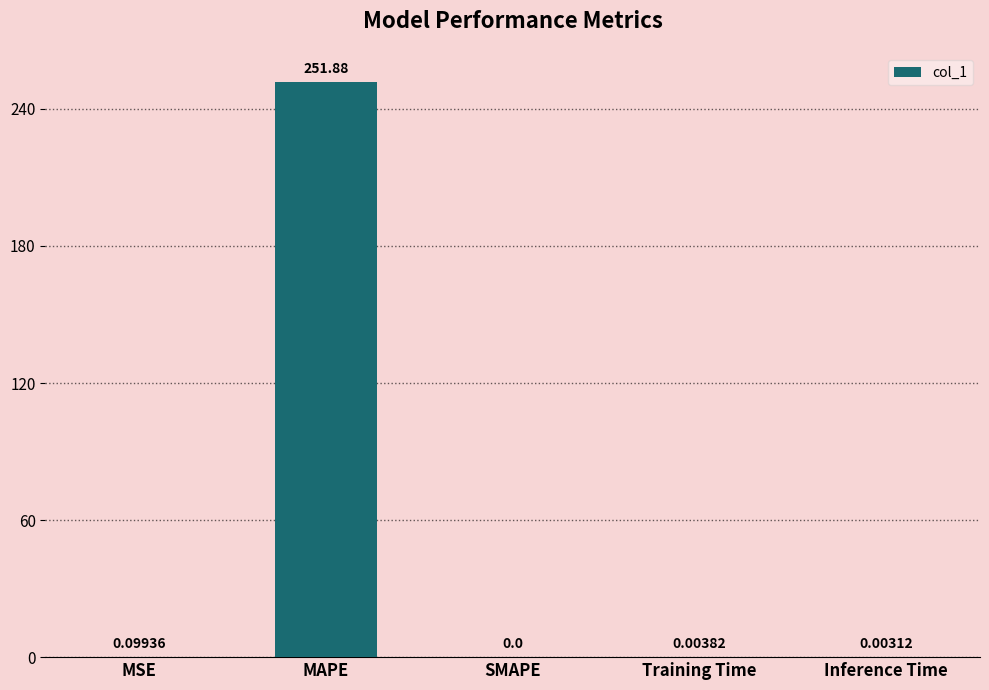

What is the sum of all values?

252.0